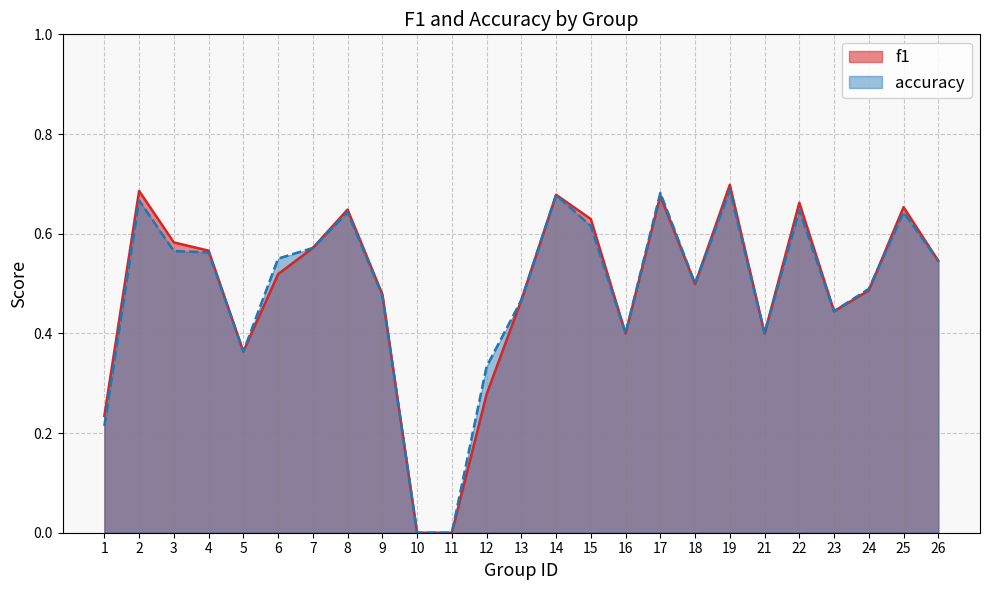

The value of f1 at 10 is 0.4. True or false?

False